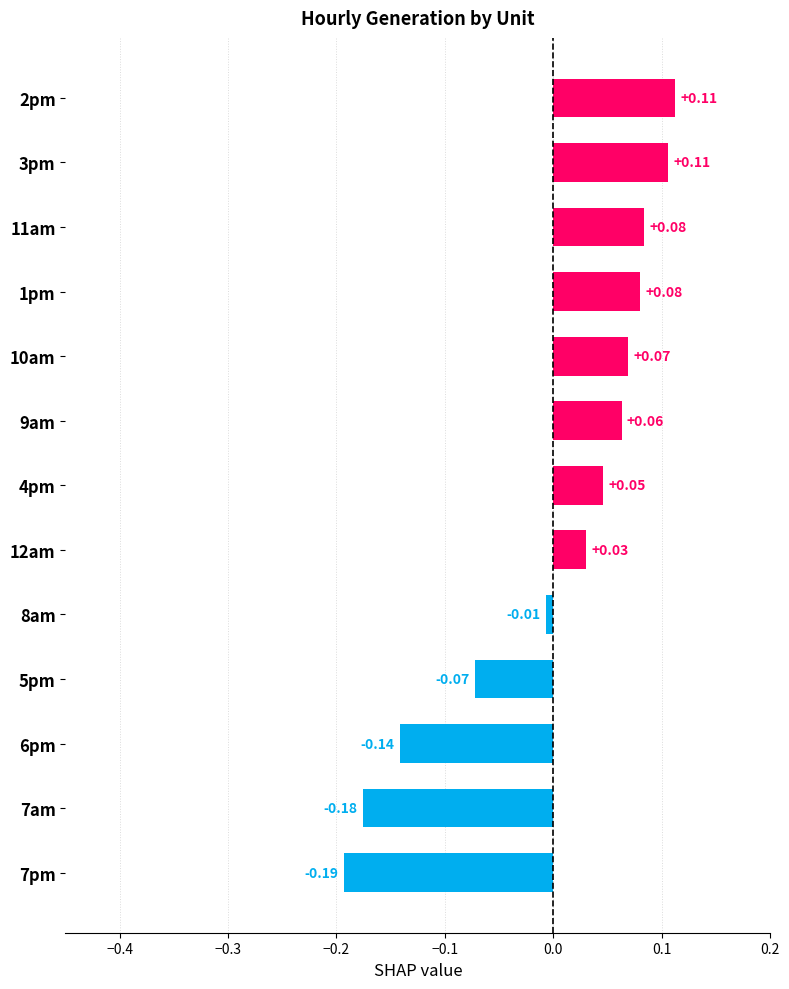

Does the chart contain stacked bars?

No